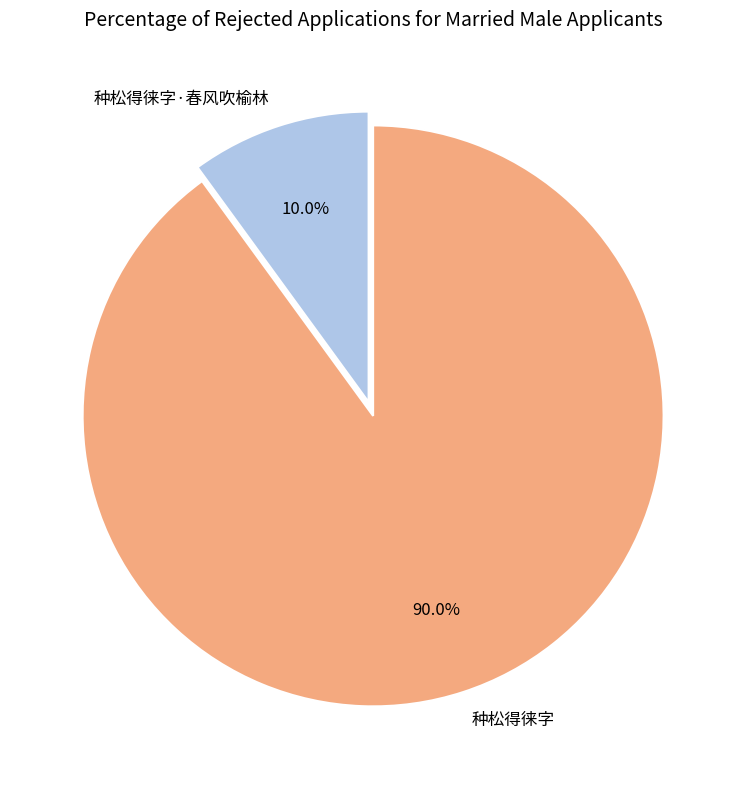

To the nearest percent, what is the difference between the 种松得徕字 and 种松得徕字·春风吹榆林 slice percentages?

80%